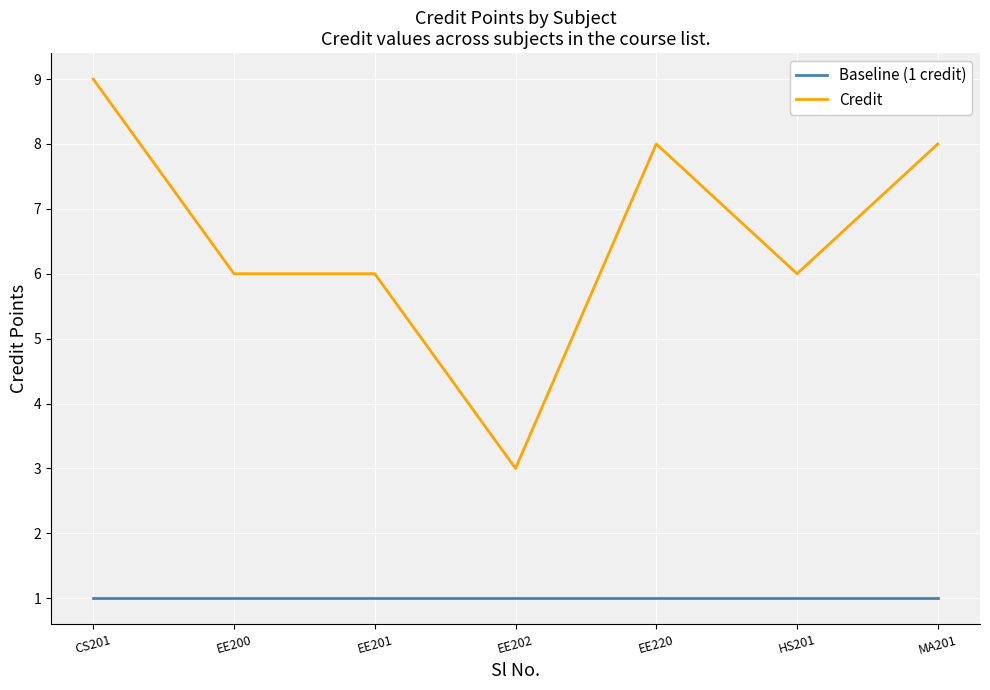

Which series has the largest total across all categories?

Credit